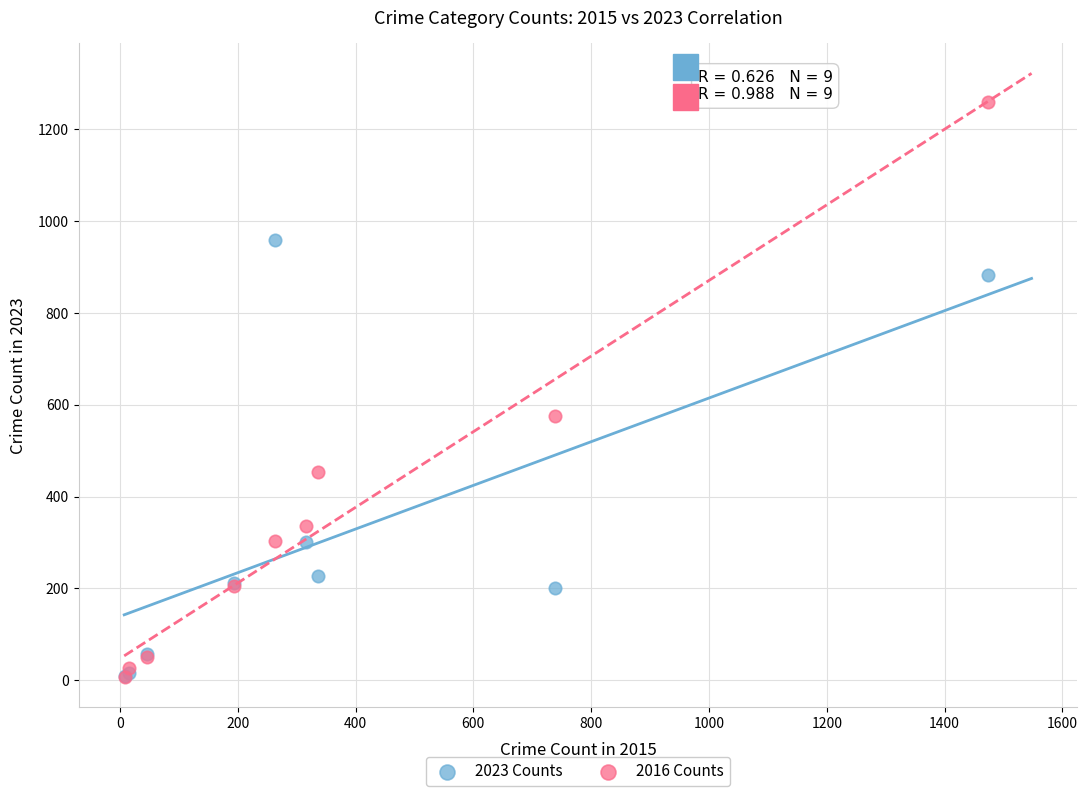

Across all series, what Y value is closest to 633?

576